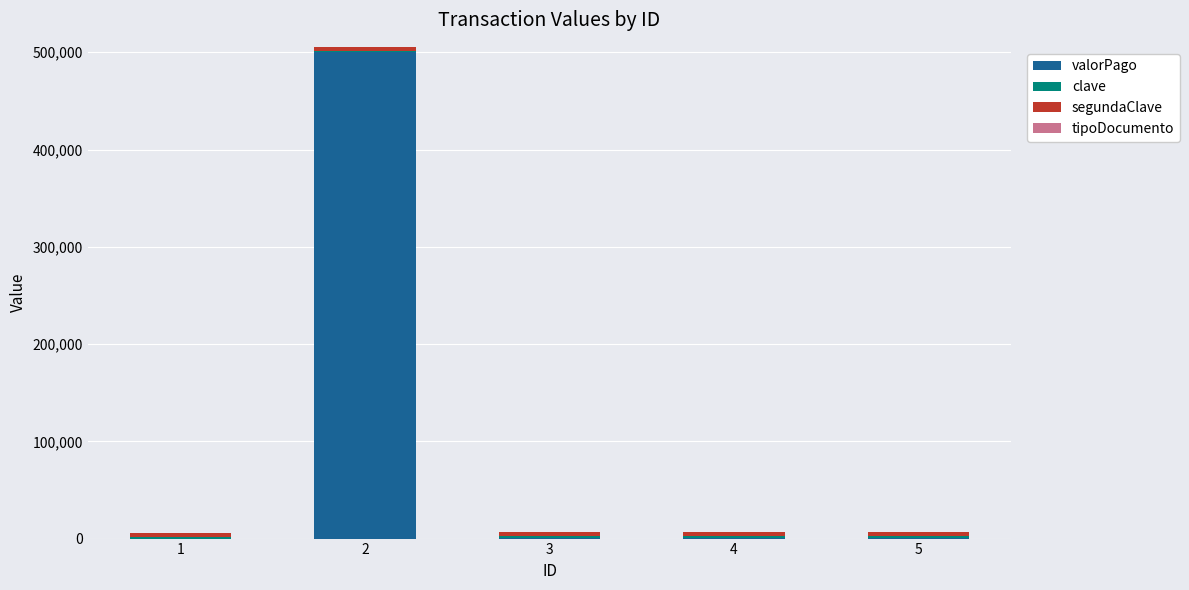

What is the sum of all valorPago values?

503021